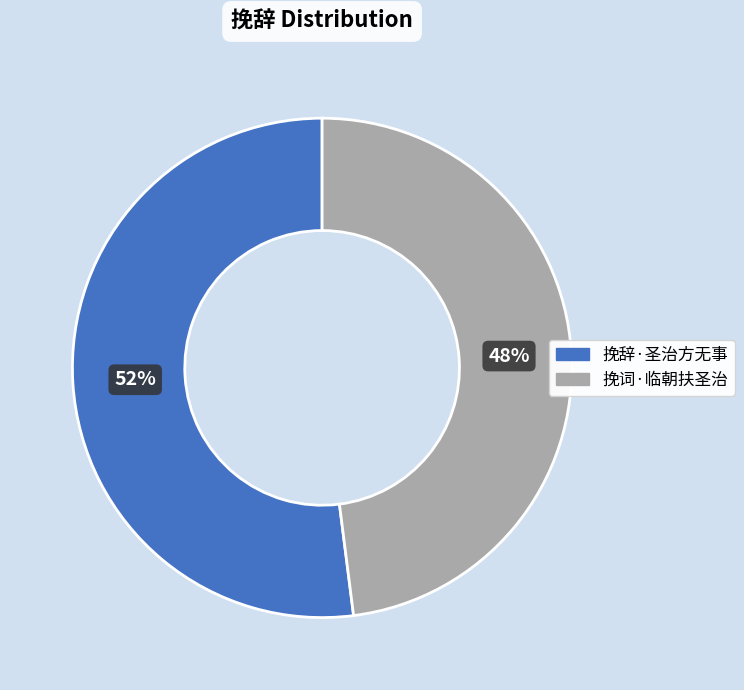

What percentage is the 挽词·临朝扶圣治 slice, to the nearest percent?

48%